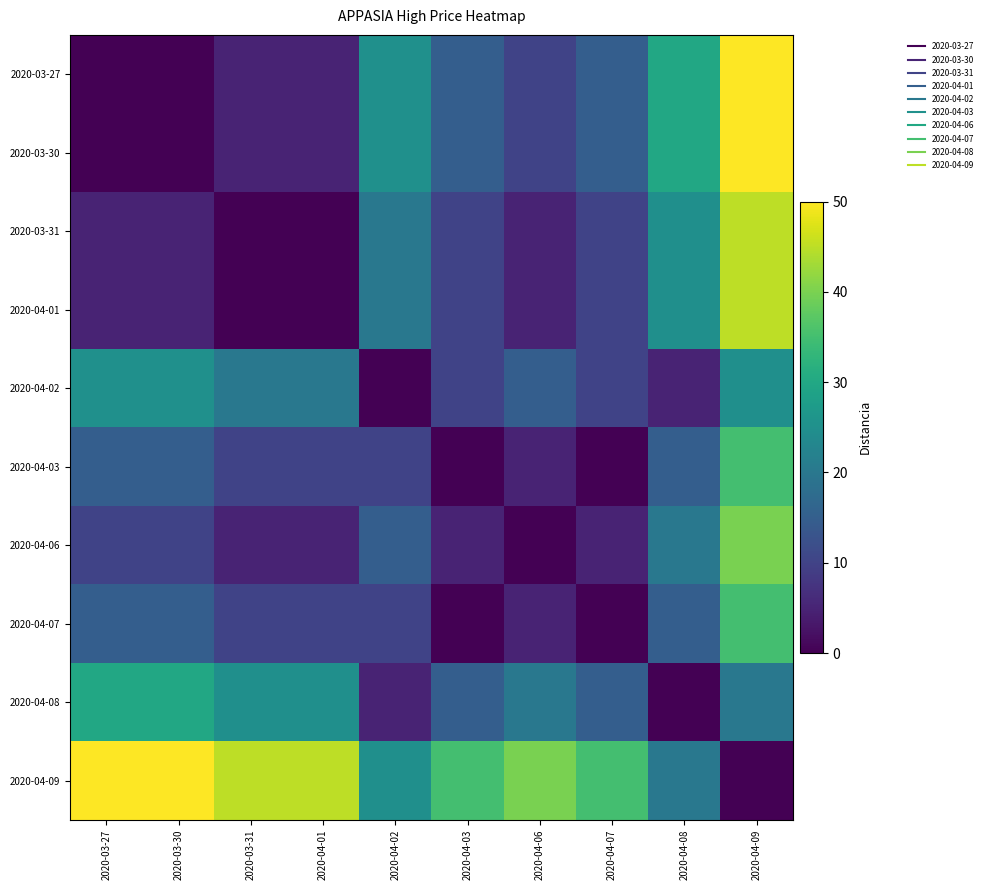

At which category is the sum across all series the highest?

2020-04-09